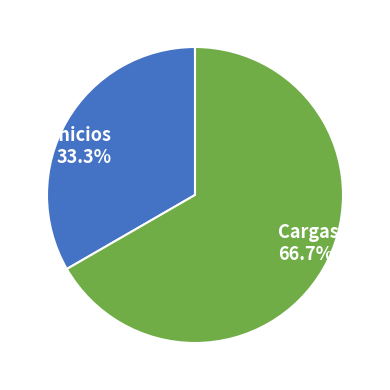

What percentage is the Cargas slice, to the nearest percent?

67%